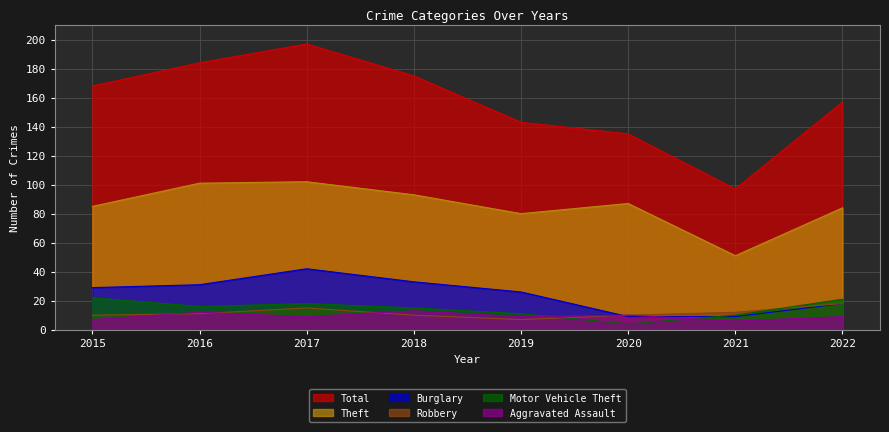

How many intersections are there between Motor Vehicle Theft and Burglary?

1